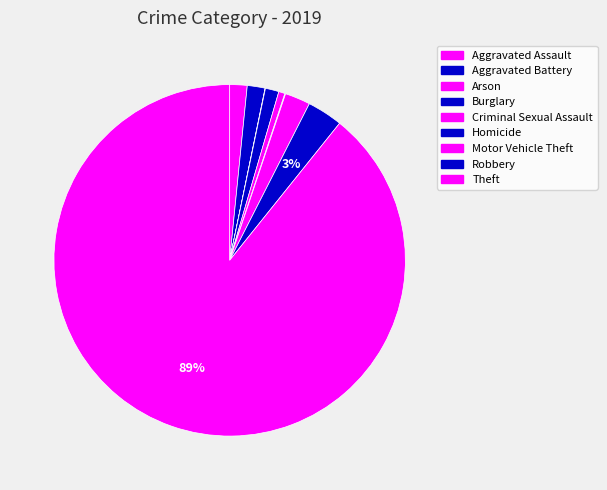

To the nearest percent, what is the difference between the Theft and Homicide slice percentages?

89%